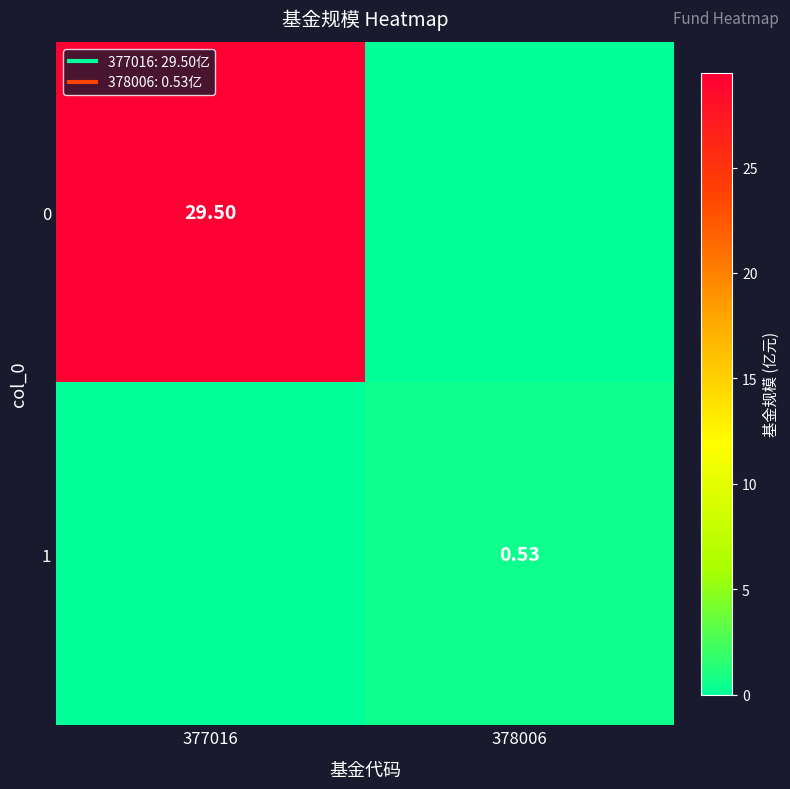

Is the value of 0 at 378006 greater than the value of 1 at 377016?

No